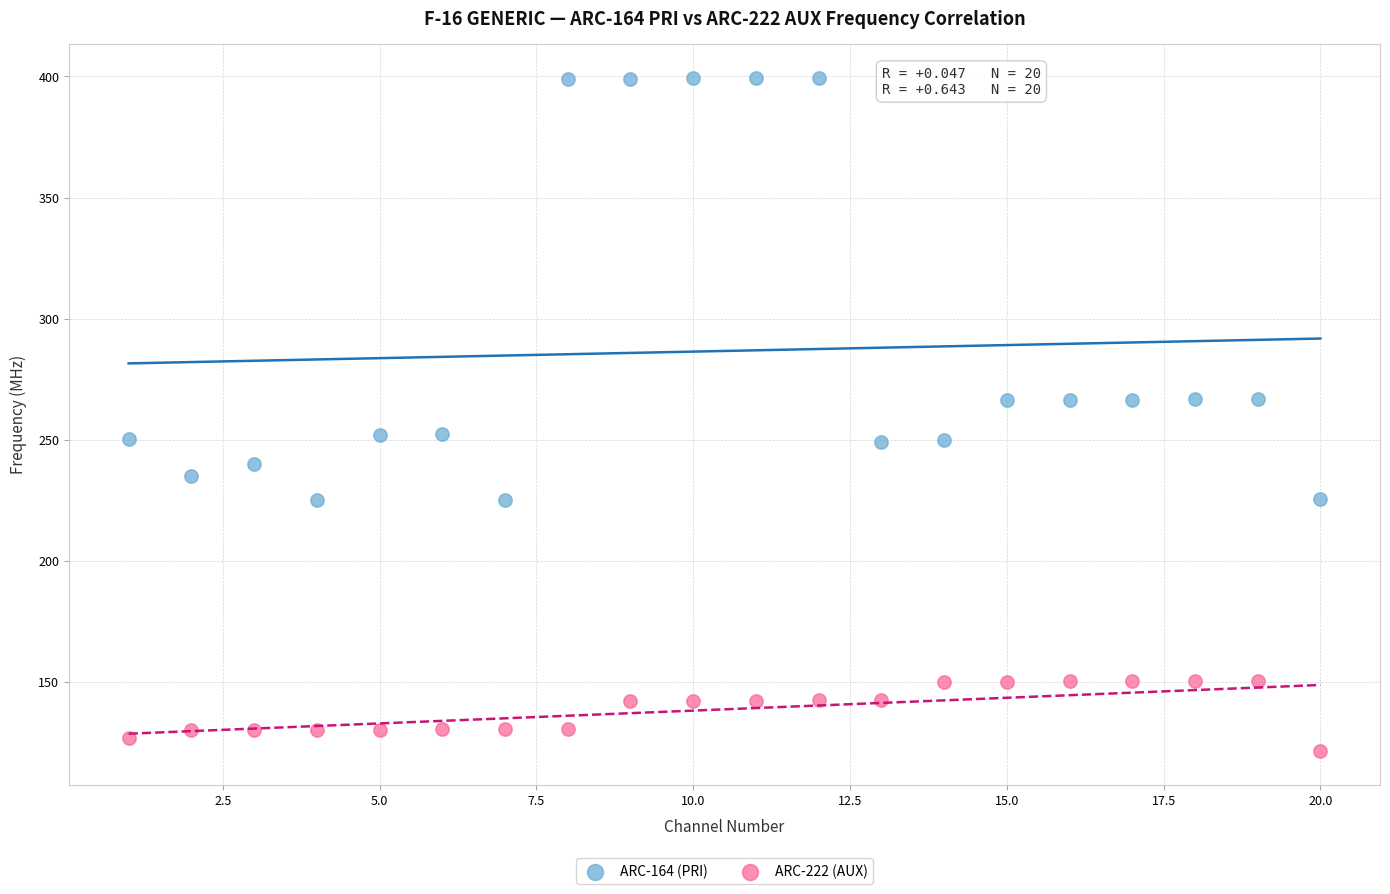

Which series contains the lowest Y value?

ARC-222 (AUX)